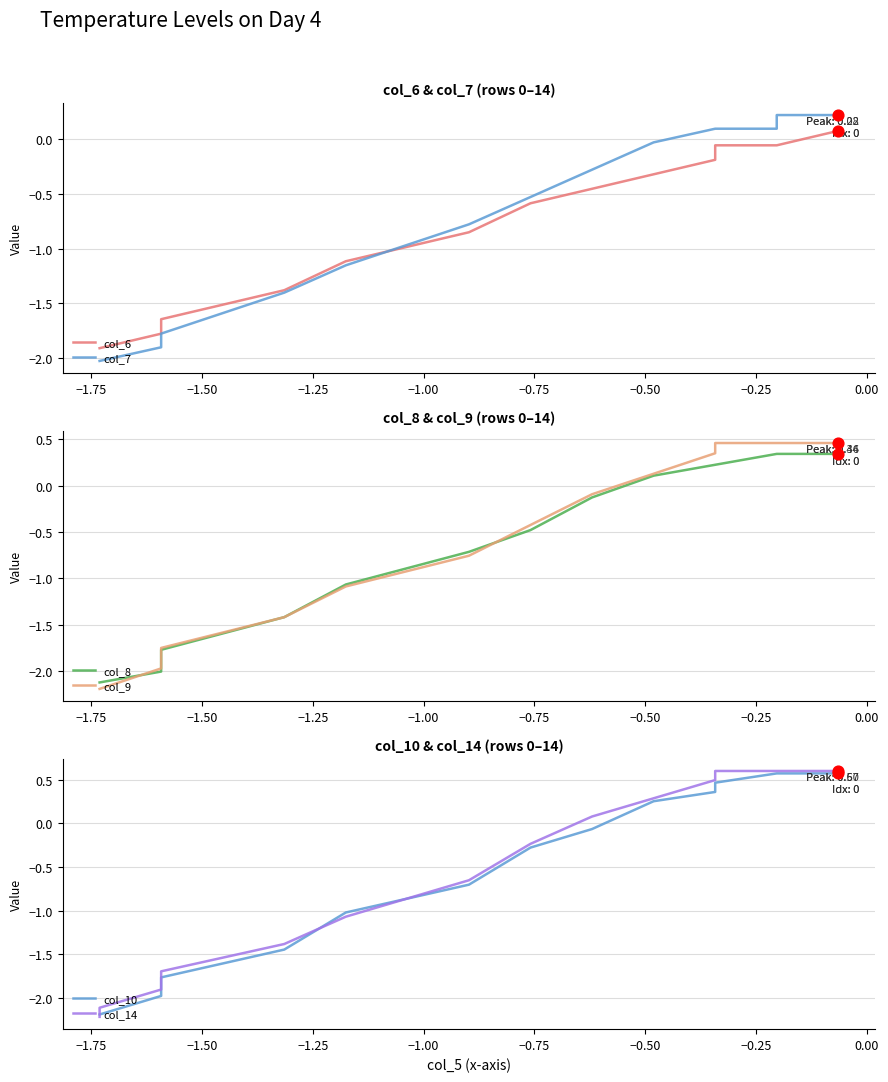

What are all the series names shown in the legend?

col_6, col_7, col_8, col_9, col_10, col_14